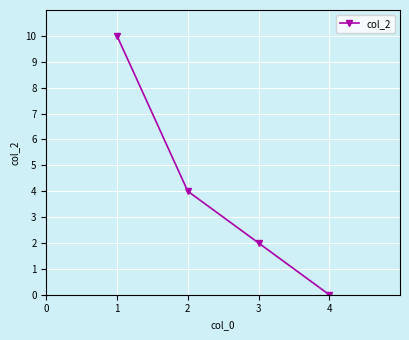

Reading left to right, extract all data points from this chart.

1=10	2=4	3=2	4=0